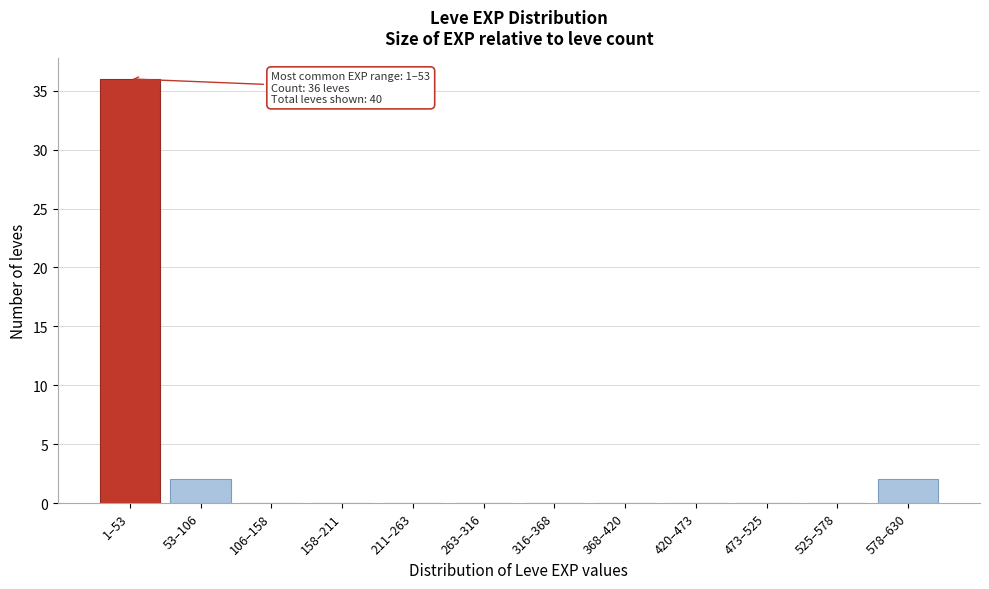

Reading left to right, extract all data points from this chart.

1–53=36	53–106=2	106–158=0	158–211=0	211–263=0	263–316=0	316–368=0	368–420=0	420–473=0	473–525=0	525–578=0	578–630=2